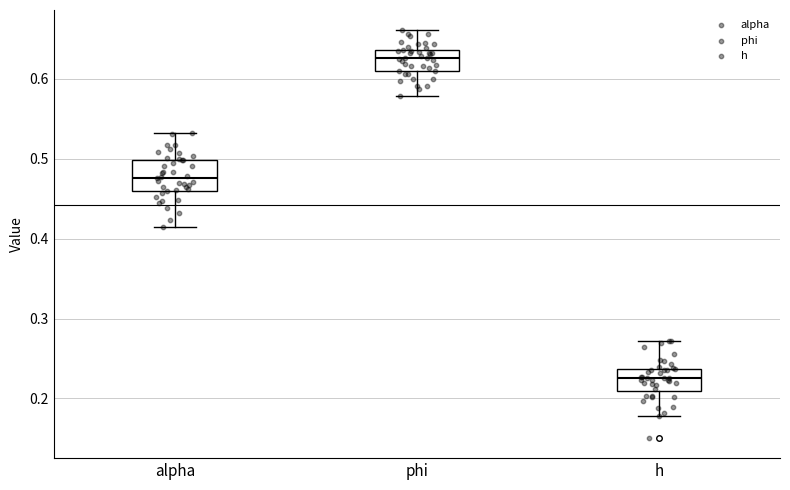

Comparing the boxes themselves (not the whiskers), which one is the tallest?

alpha